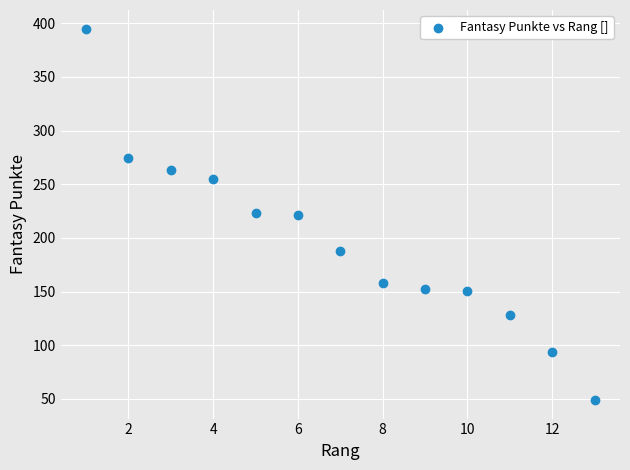

What is the range of Y values (max minus min)?

346